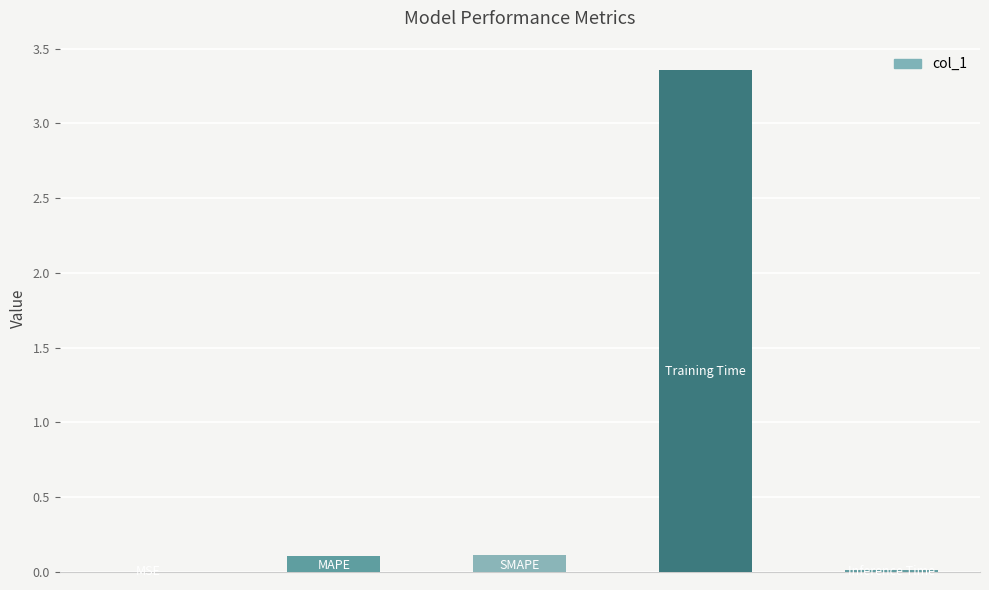

Reading left to right, what are all the values shown in this chart?

0=0.0	1=0.1	2=0.1	3=3.4	4=0.0